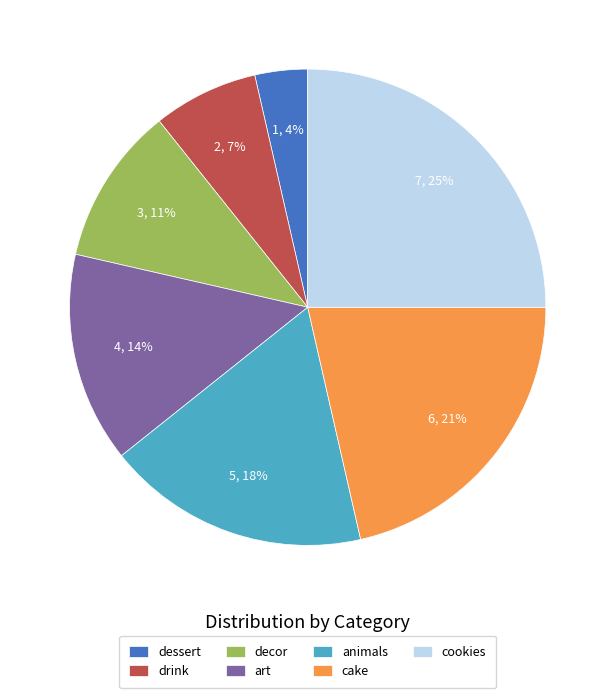

What is the smallest slice in the pie chart?

dessert